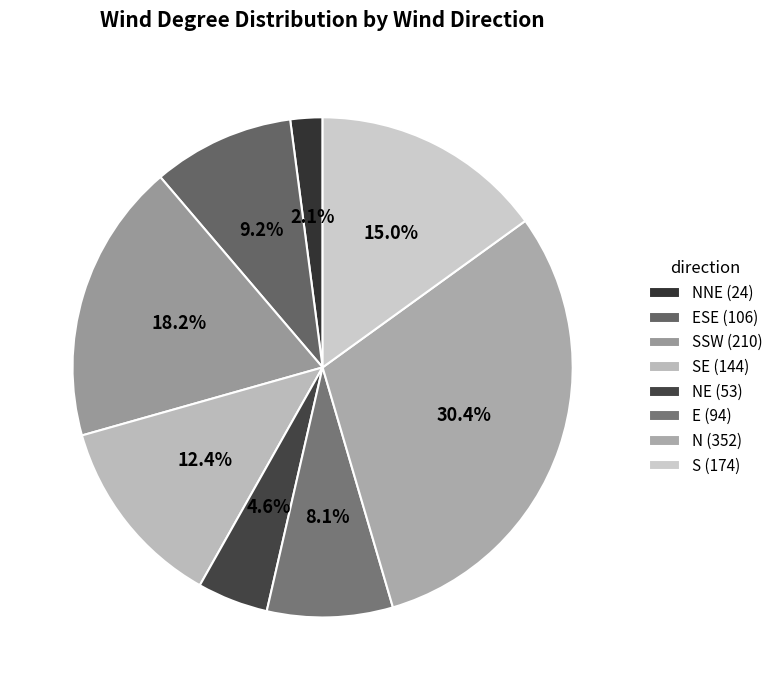

Which category has the biggest portion of the pie?

N (352)